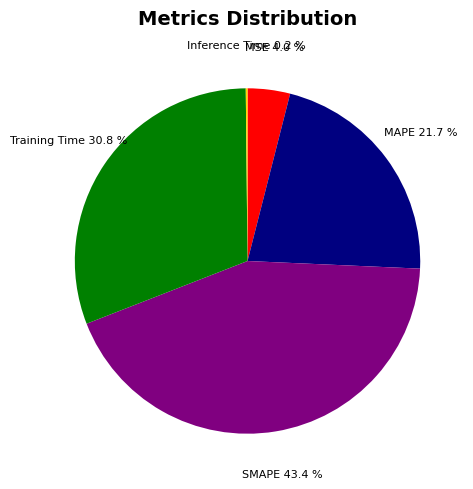

Which slice is the largest?

SMAPE